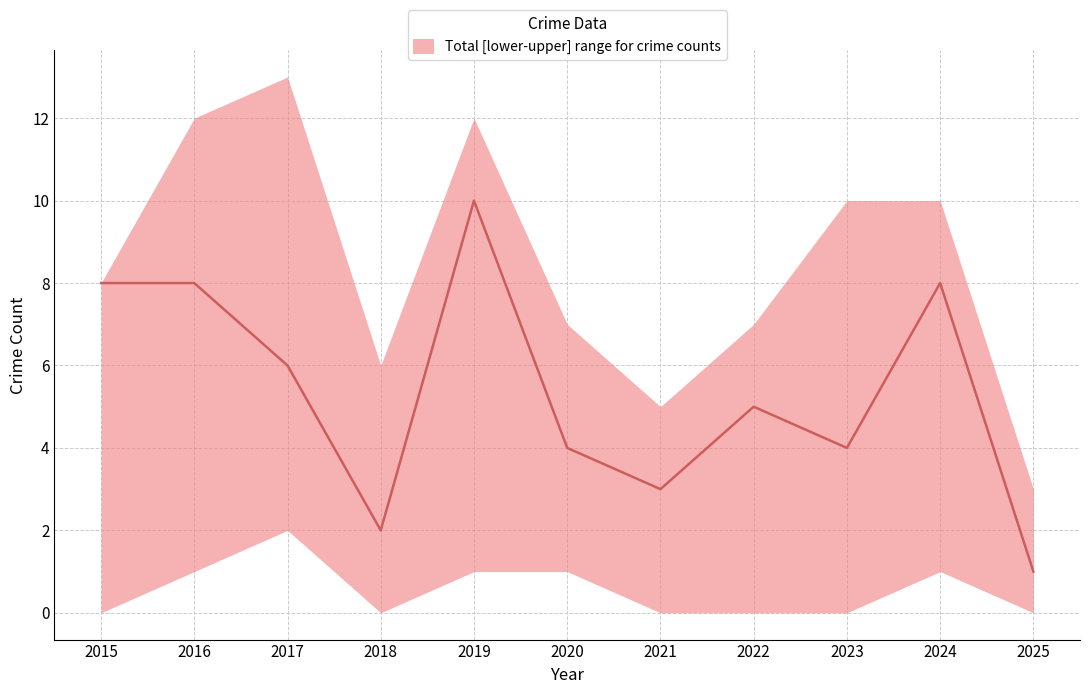

Rank the categories by value from lowest to highest.

2025, 2018, 2021, 2020, 2023, 2022, 2017, 2015, 2016, 2024, 2019